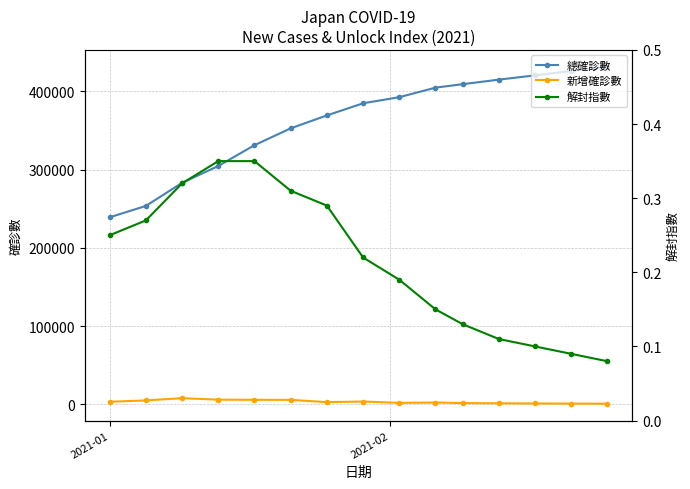

True or false: 新增確診數 has more than 1 interior local peaks.

True